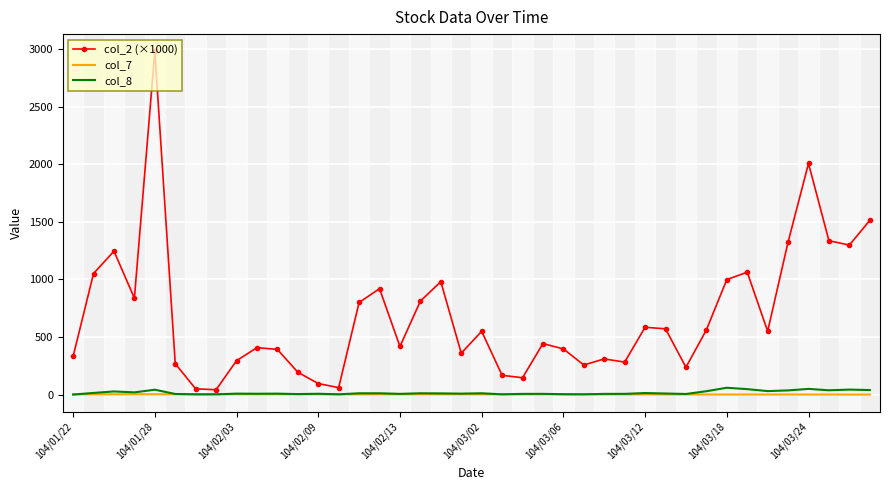

True or false: col_2 (×1000) and col_8 intersect in this chart.

False